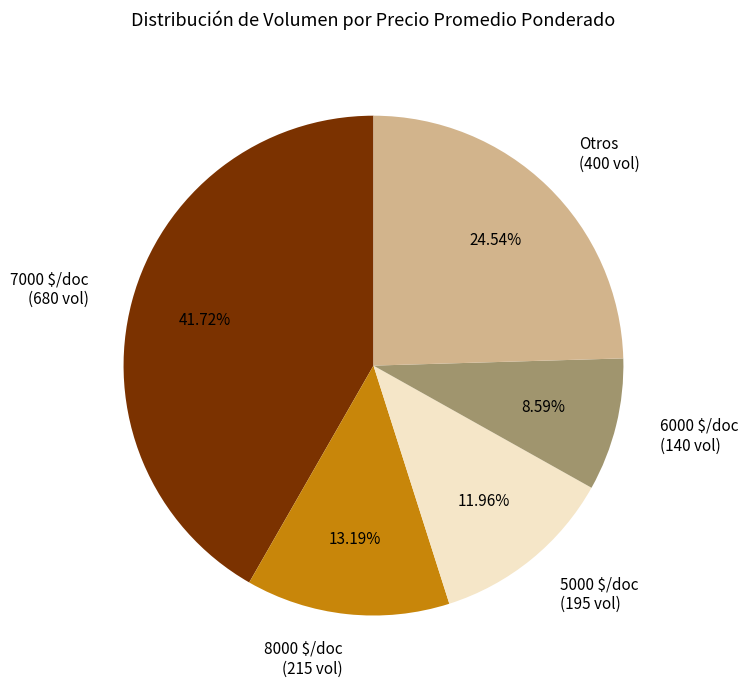

Is there any slice that represents more than half of the pie?

No